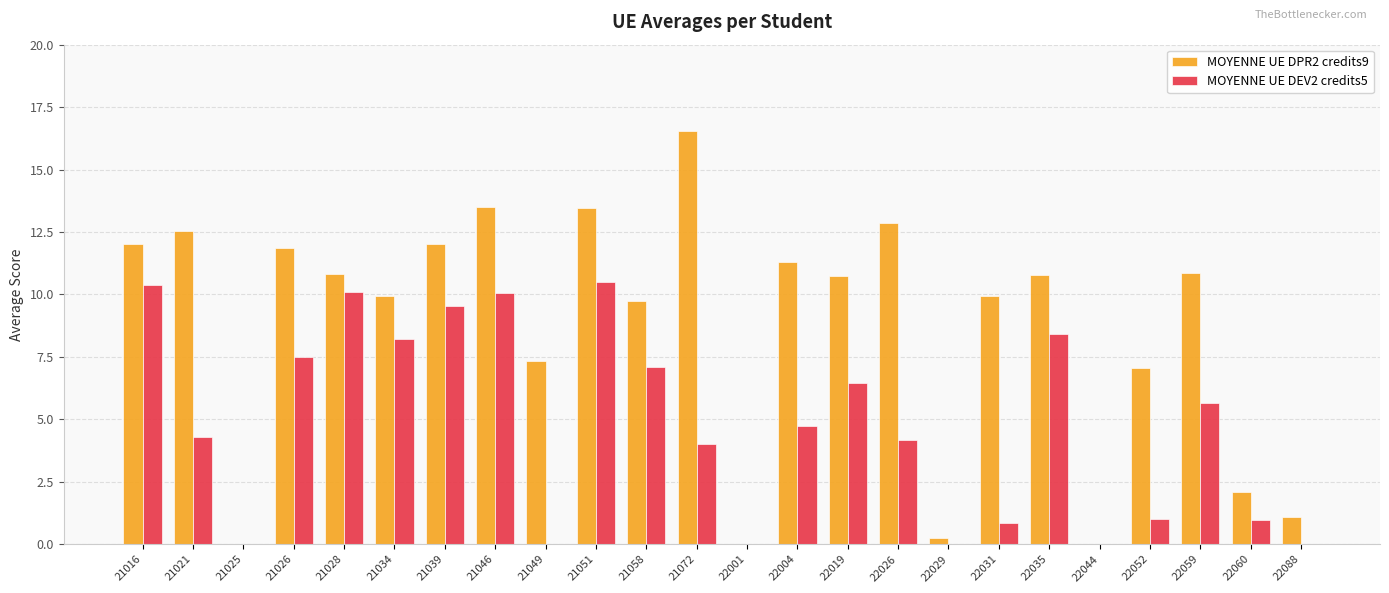

How many groups of bars are there?

24